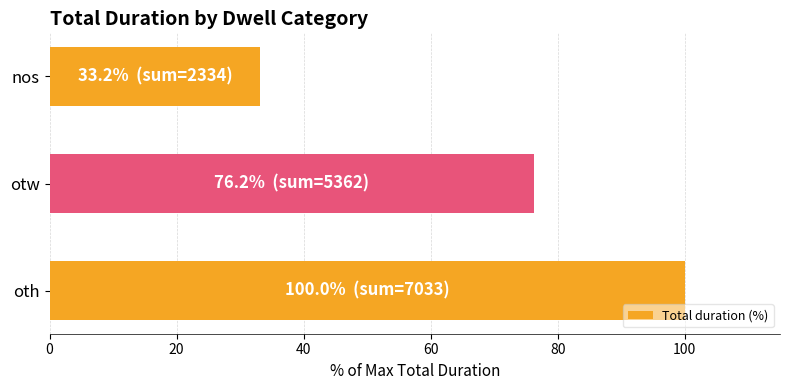

The chart shows a value of 47.9 at nos. True or false?

False